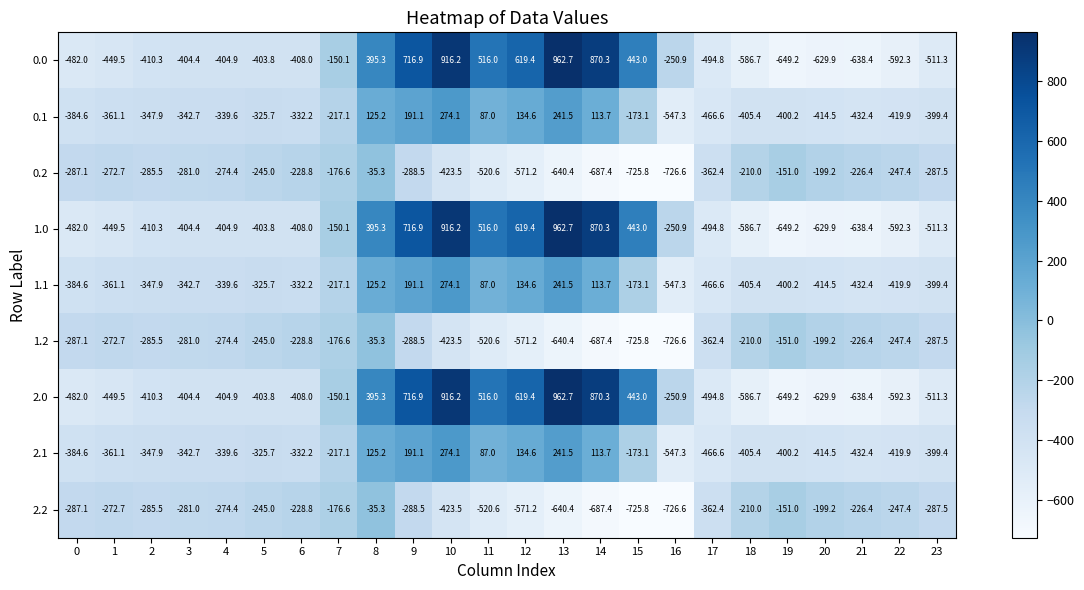

The 0.0 series shows -857.0 at 17. True or false?

False